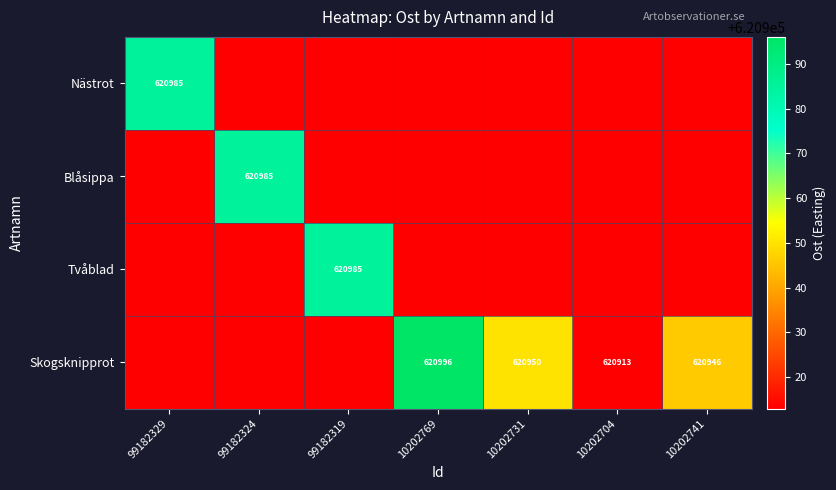

The value of Blåsippa at 99182324 is 199368. True or false?

False